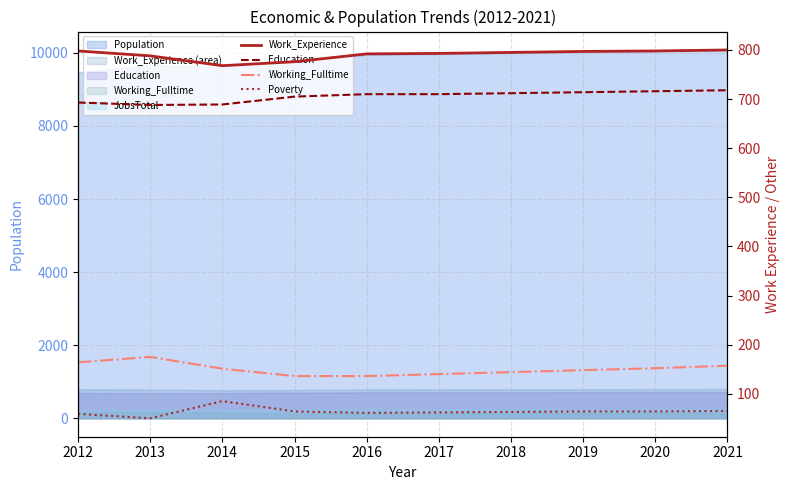

At which category is the sum across all series the highest?

2021